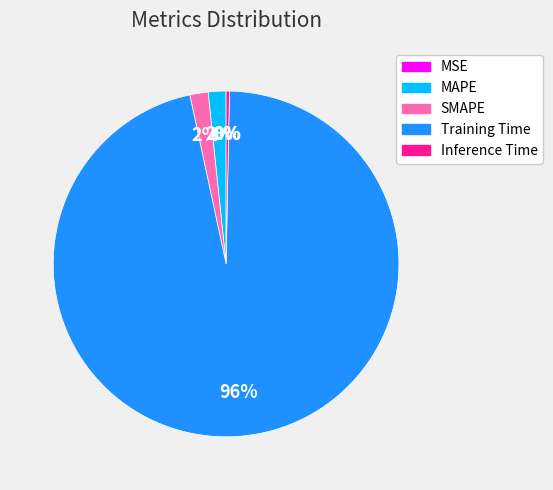

To the nearest percent, what is the difference between the largest and smallest slice percentages?

96%